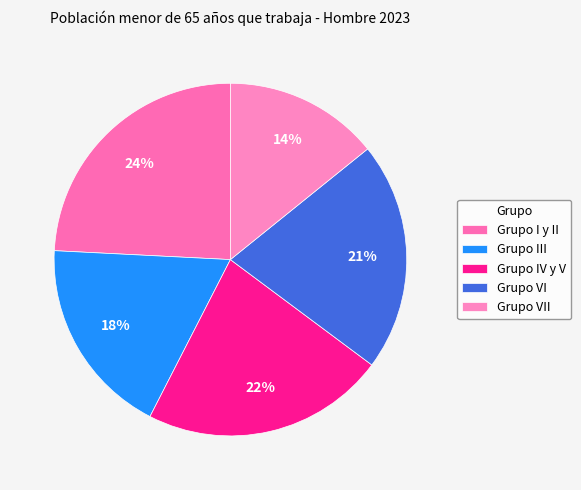

Is there a majority slice in this chart?

No